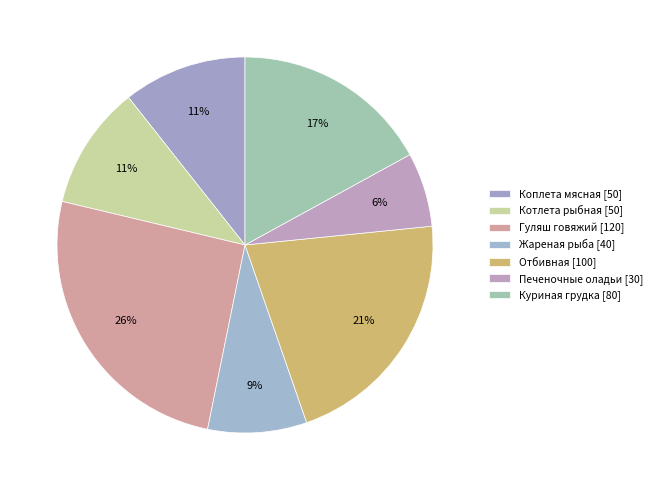

What portion of the pie excludes Жареная рыба?

91.5%